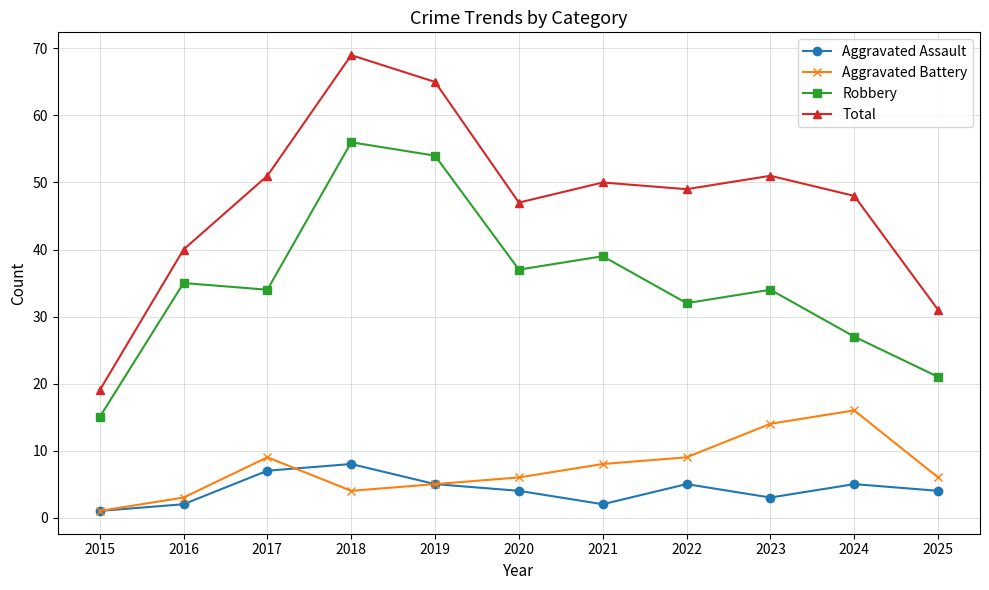

True or false: Total and Aggravated Battery intersect in this chart.

False